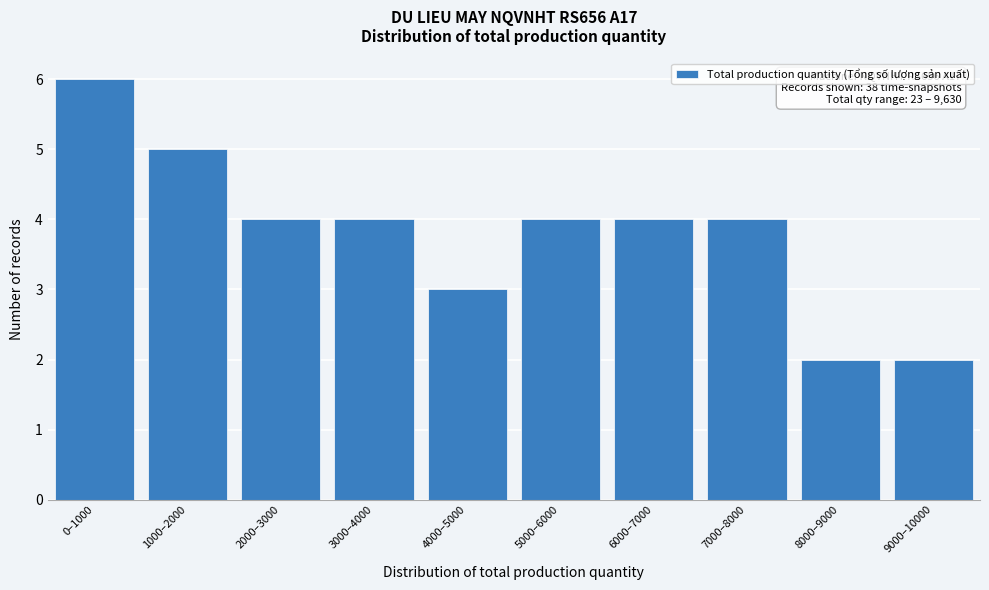

Reading left to right, what are all the values shown in this chart?

0–1000=6	1000–2000=5	2000–3000=4	3000–4000=4	4000–5000=3	5000–6000=4	6000–7000=4	7000–8000=4	8000–9000=2	9000–10000=2